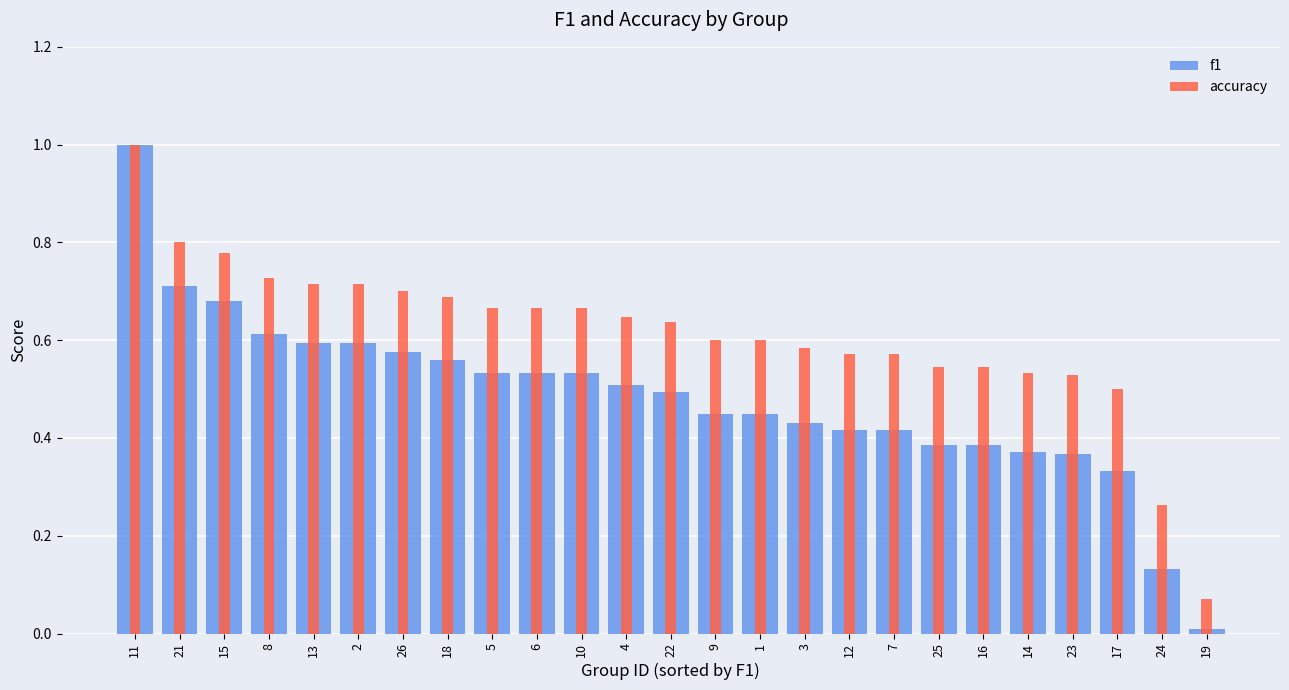

True or false: accuracy has a value of 0.8 at 21.

True